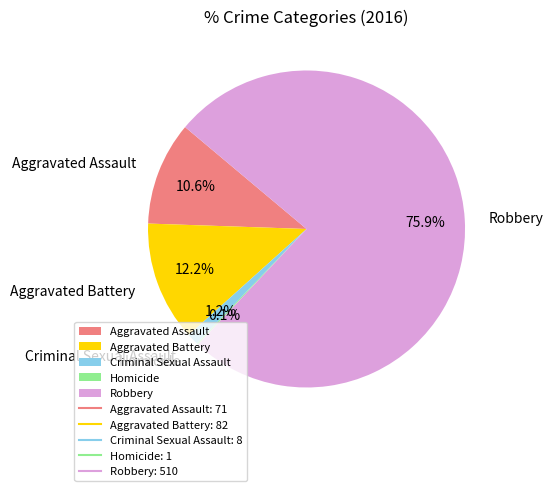

To the nearest percent, what is the difference between the largest and smallest slice percentages?

76%